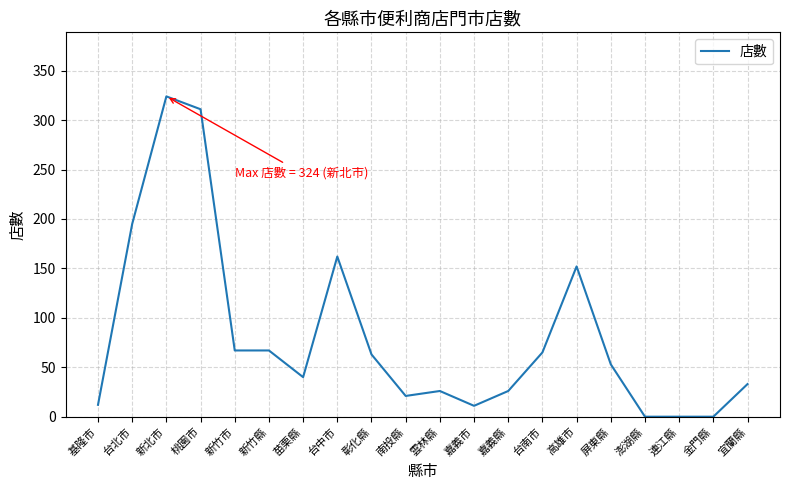

Where is the first local maximum?

新北市